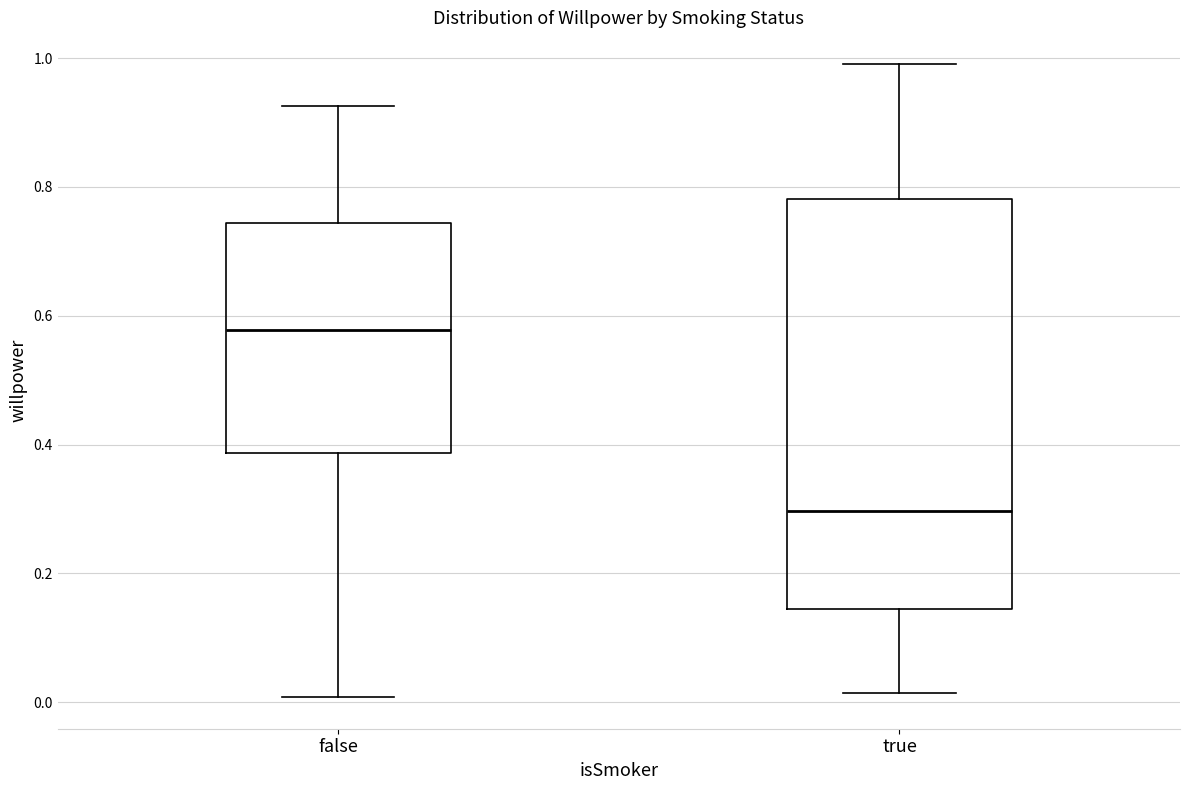

Reading left to right, read every box against the y-axis: the position of its median line, the range the box covers, and the ends of its whiskers. The values are not printed on the chart, so give them approximately, as read against the axis.

false: median 0.58, box 0.38 to 0.74, whiskers 0.00 to 0.92
true: median 0.30, box 0.14 to 0.78, whiskers 0.02 to 1.00